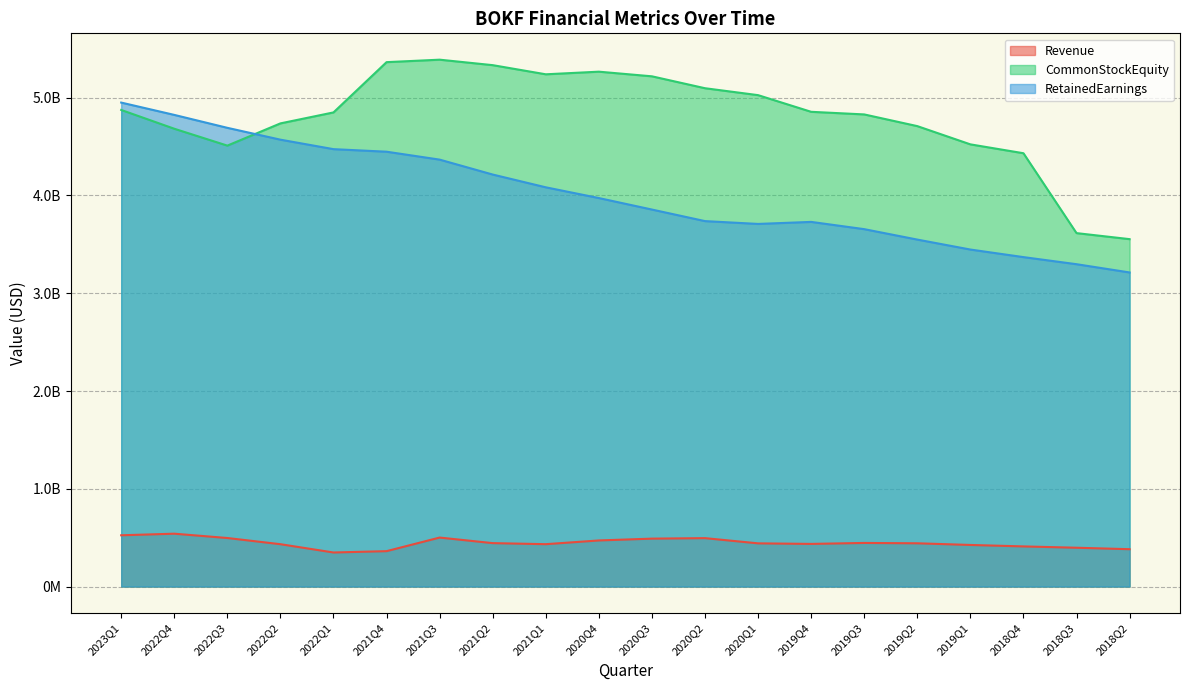

The RetainedEarnings series shows 5177077197 at 2018Q4. True or false?

False